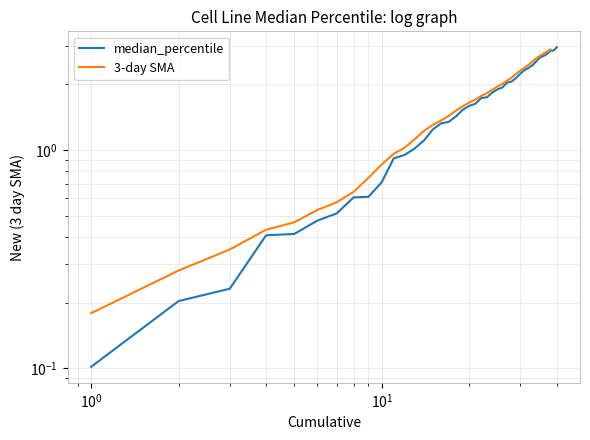

How many data points does each series have?

40